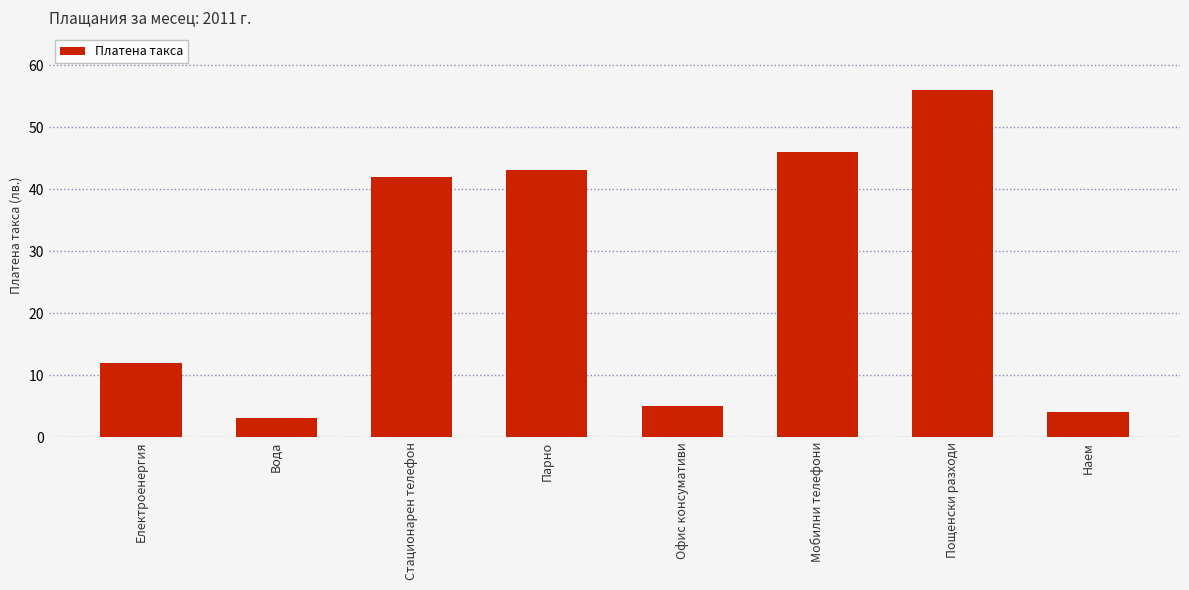

True or false: the data shows 4 at Наем.

True